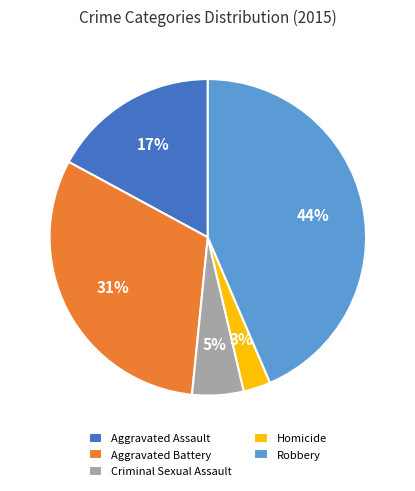

To the nearest percent, what portion does Aggravated Assault represent?

17%